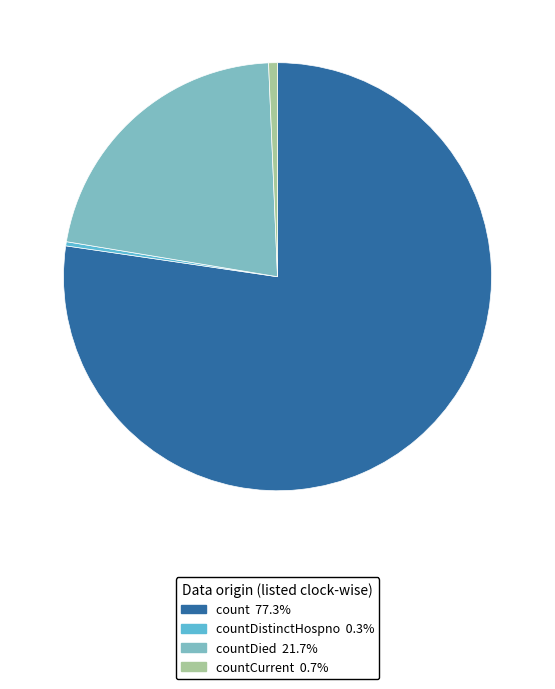

How many slices are in this pie chart?

4